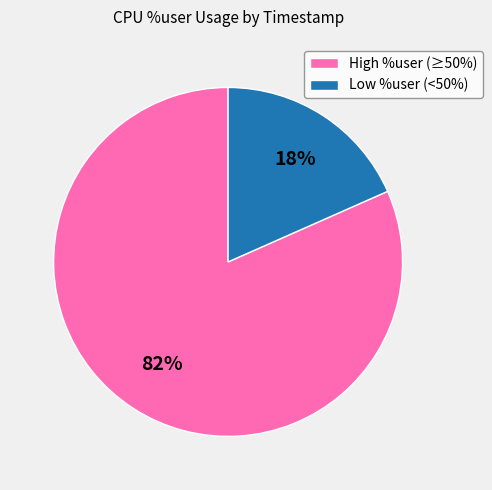

To the nearest percent, what is the combined percentage of Low %user (<50%) and High %user (≥50%)?

100%